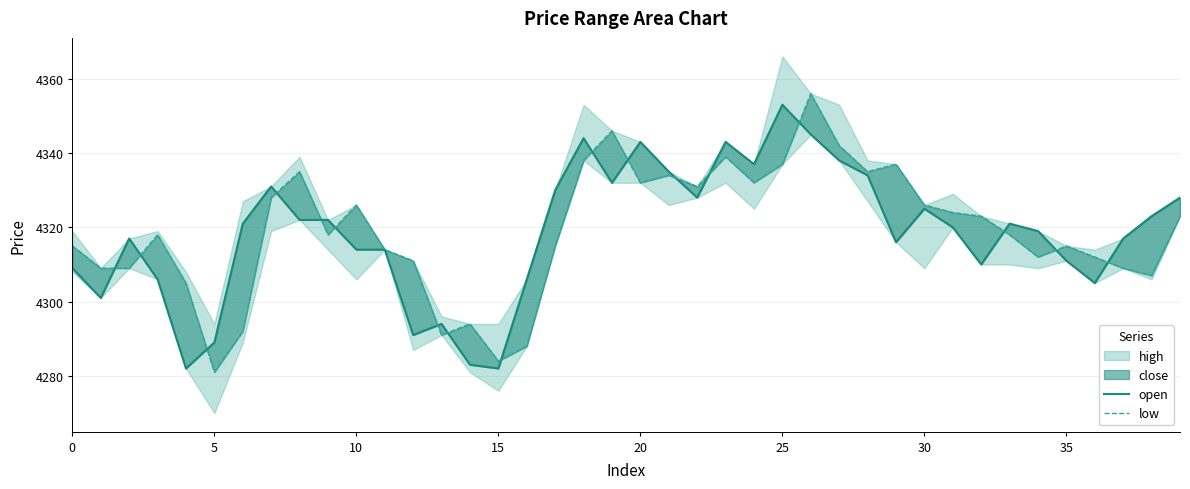

The low series shows 2078 at 31. True or false?

False